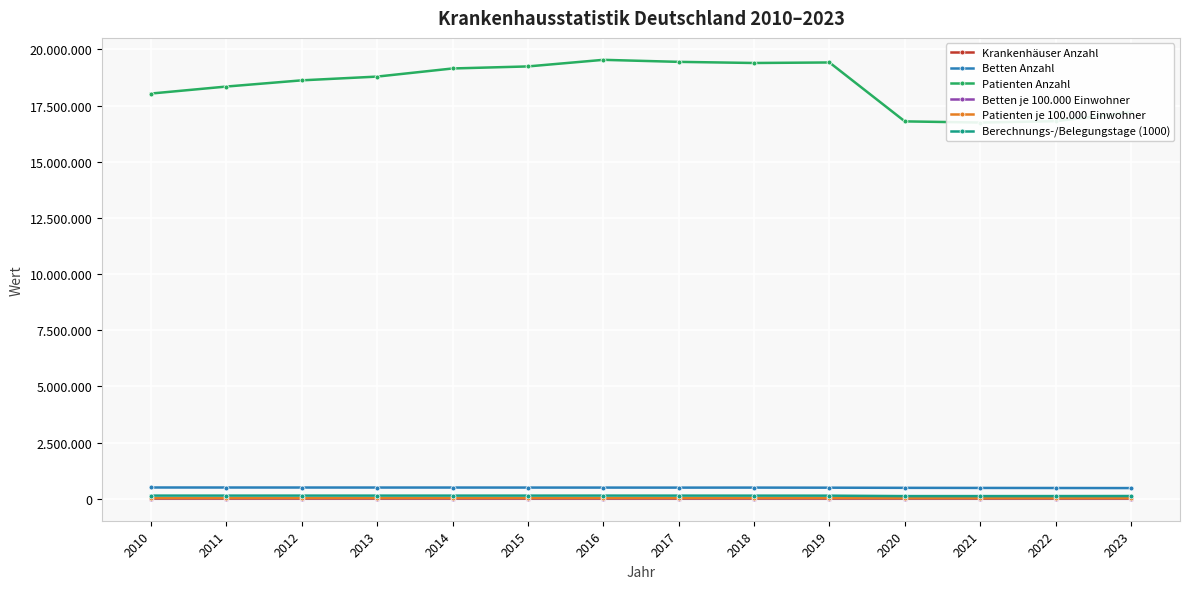

What is the difference between the highest and lowest values at 2019?

19414960